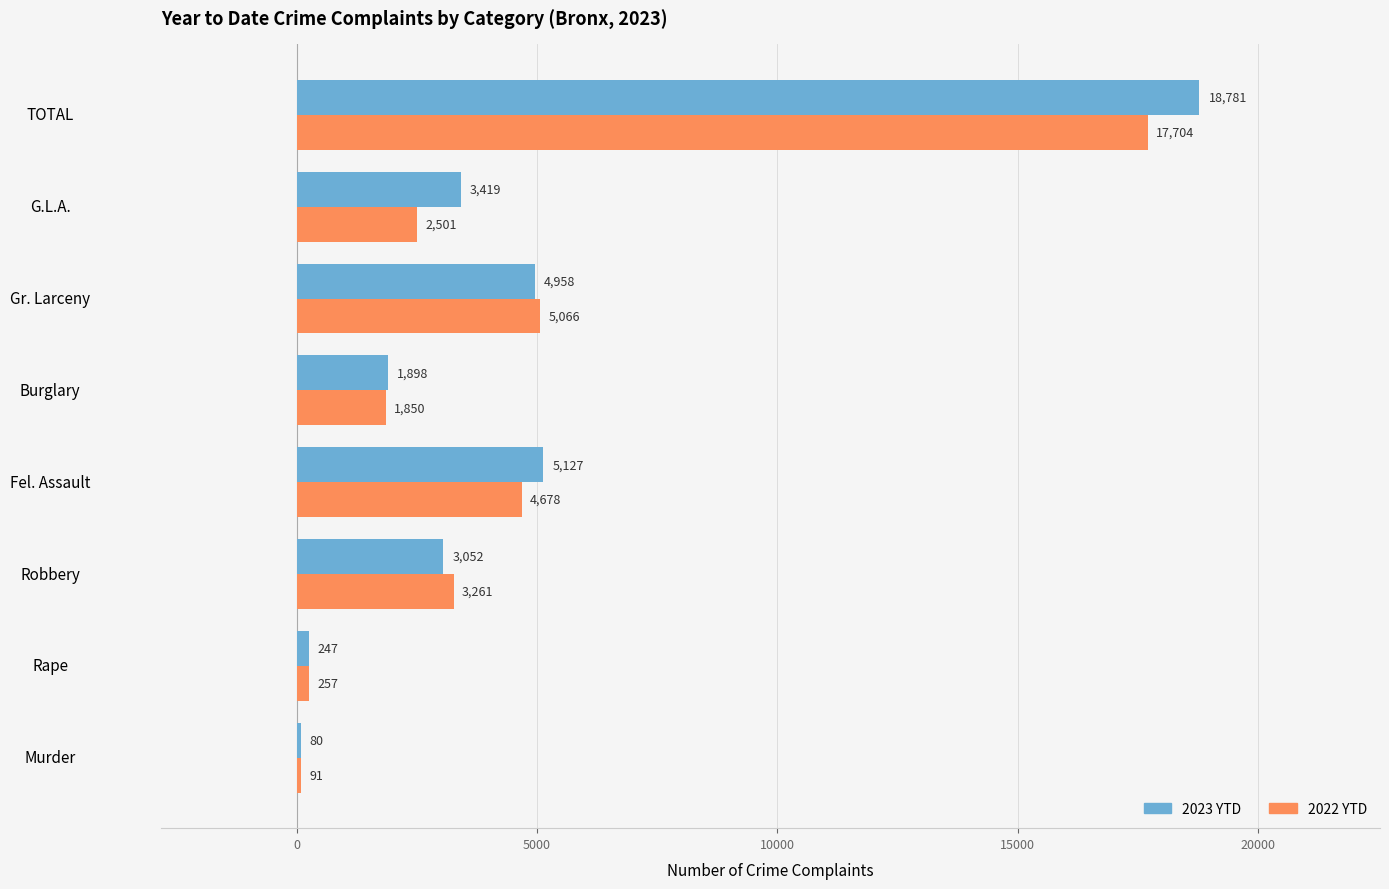

What value does the 2023 YTD series have at Murder, to the nearest 50?

100